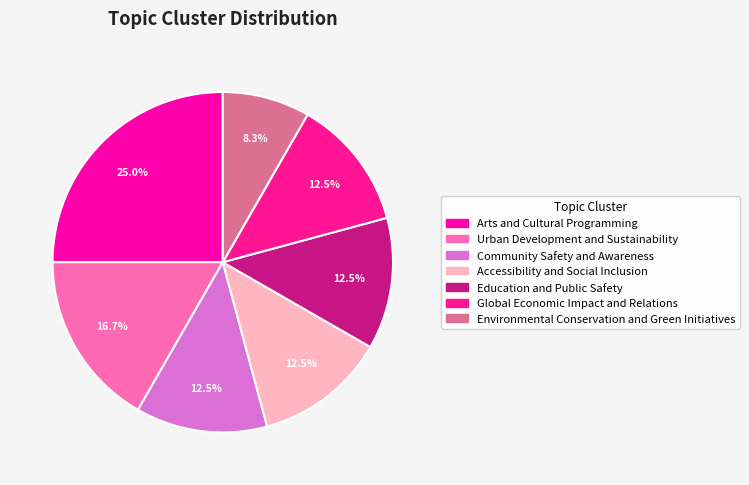

Do Education and Public Safety and Arts and Cultural Programming together represent more than half of the pie?

No